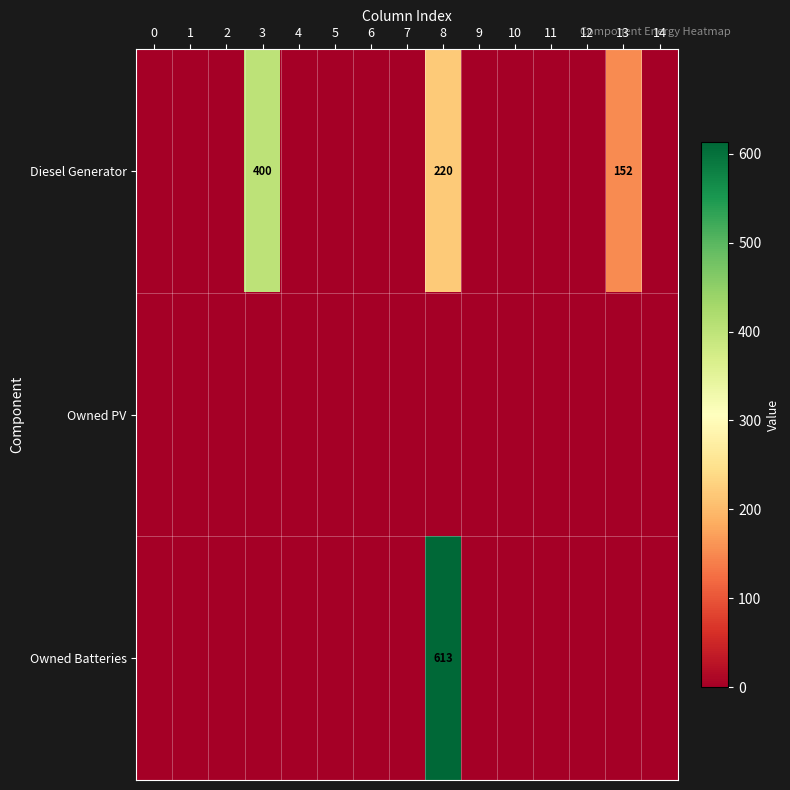

The Diesel Generator series shows 152 at 13. True or false?

True